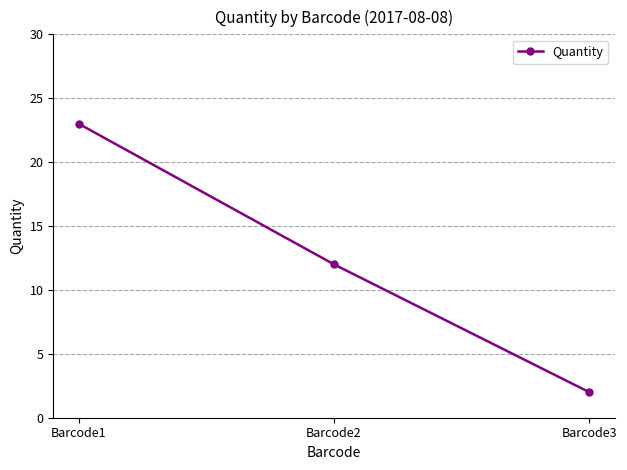

List the labels in order of value, smallest first.

Barcode3, Barcode2, Barcode1